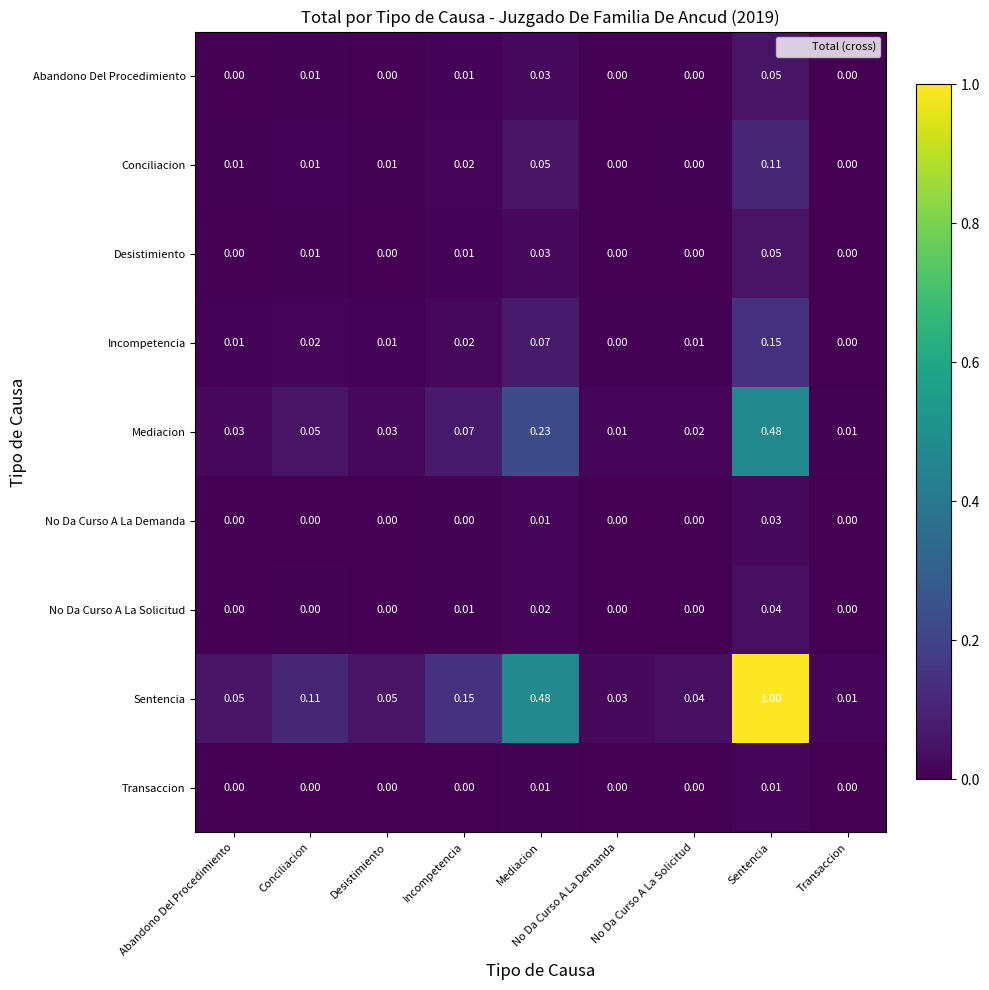

At which label does Desistimiento reach its peak?

Sentencia